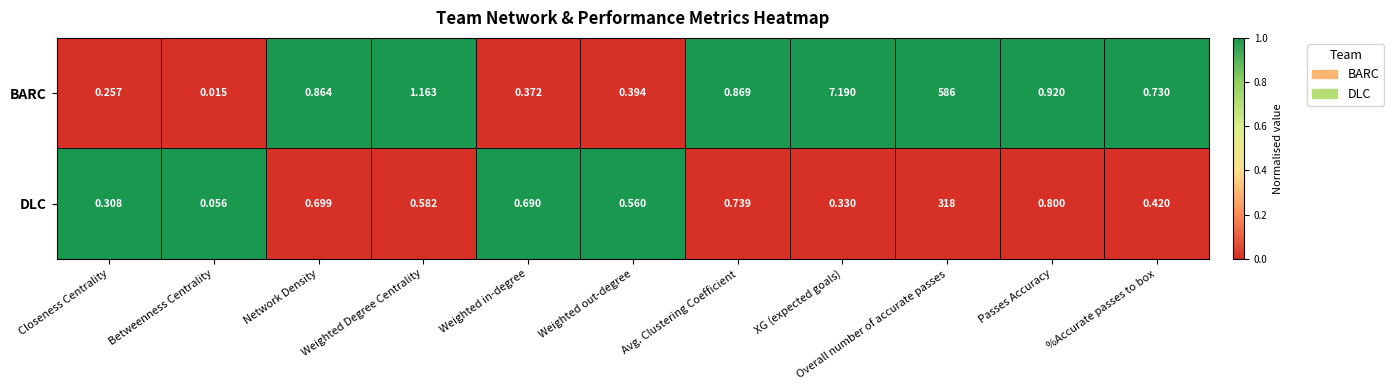

List the series in order of their overall mean, highest first.

BARC, DLC